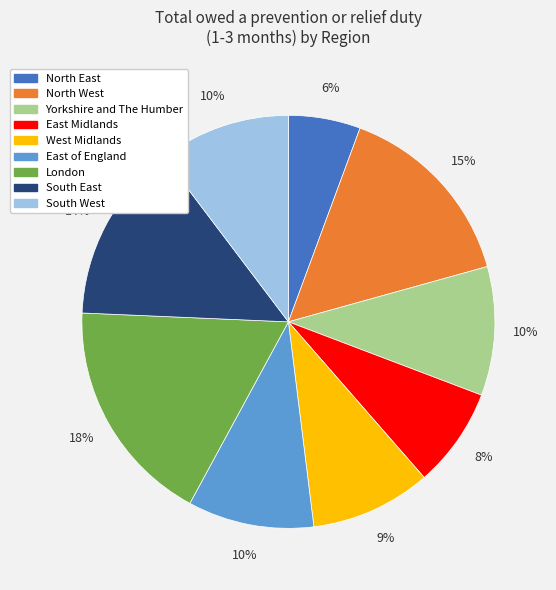

What is the ratio of the value at North West to the value at South East?

1.1